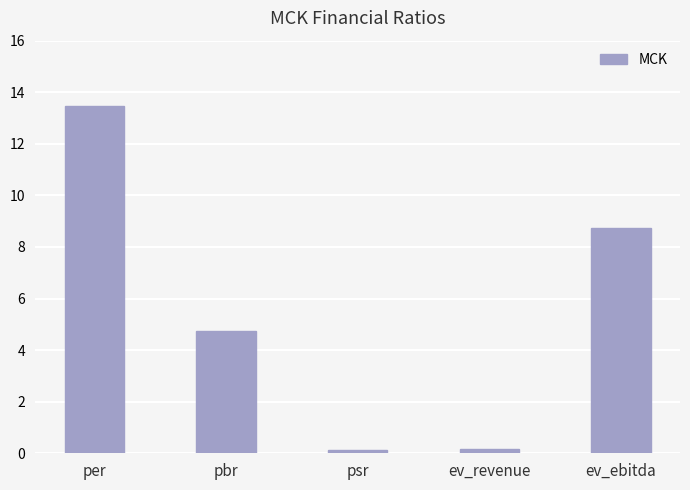

How many bars are there in total?

5